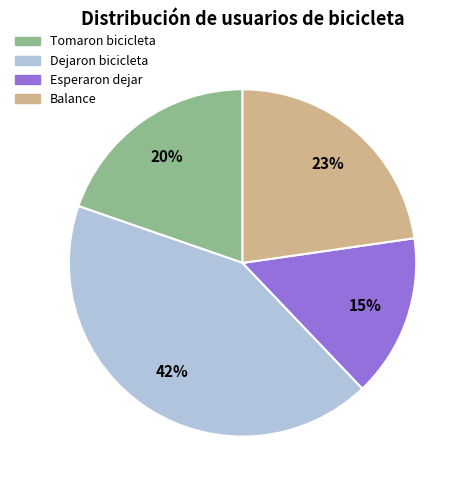

To the nearest percent, what is the average slice percentage?

25%